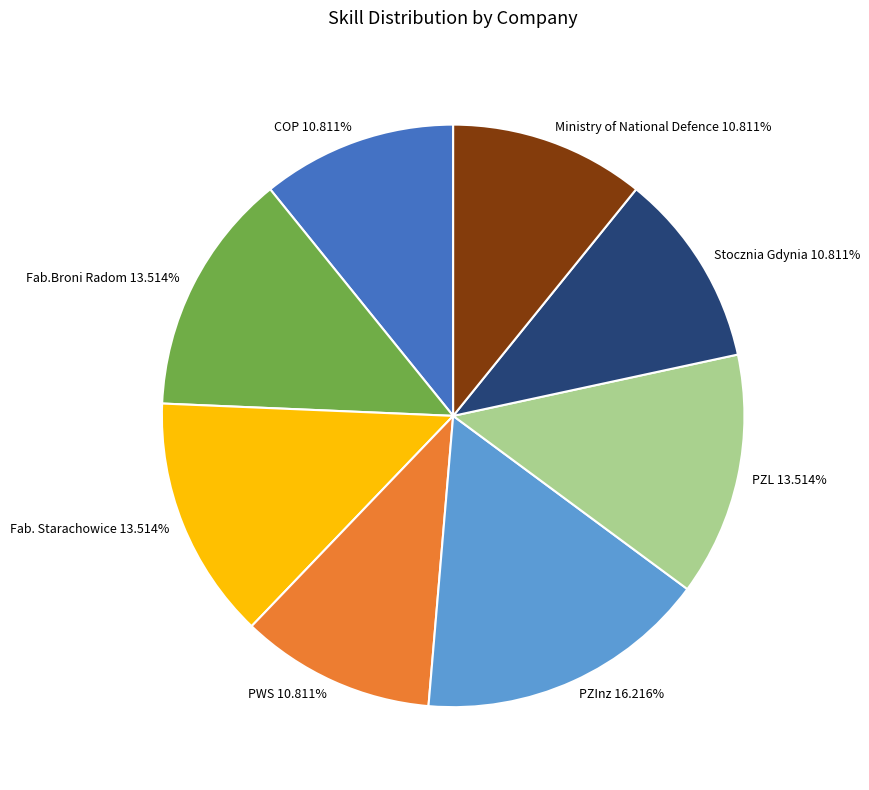

To the nearest percent, what portion does Ministry of National Defence represent?

11%